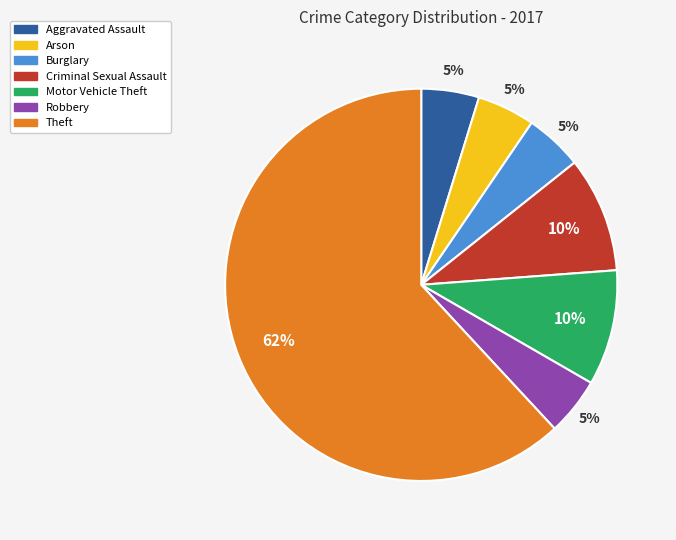

Is it true that Theft is 55% of the pie?

False